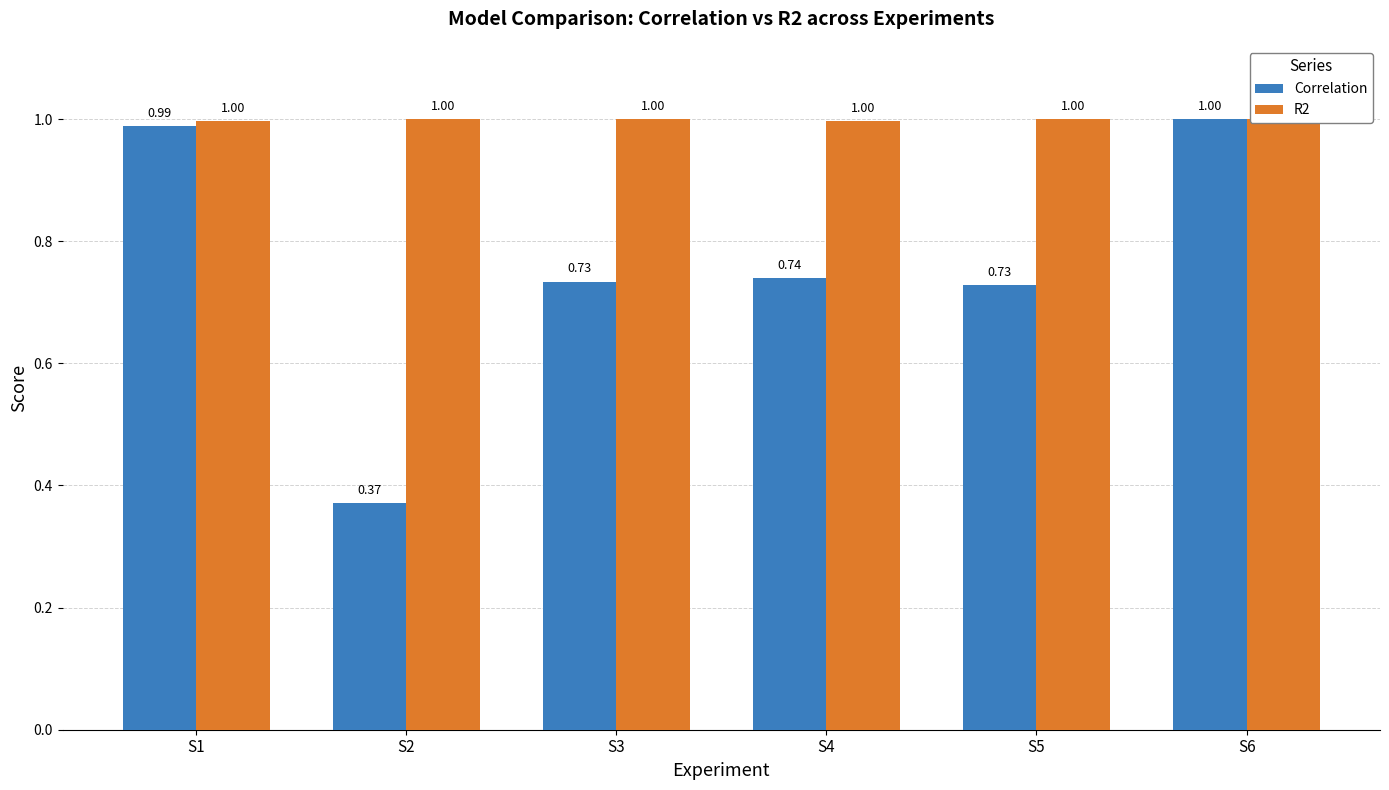

Which series changed the most between S2 and S3?

Correlation